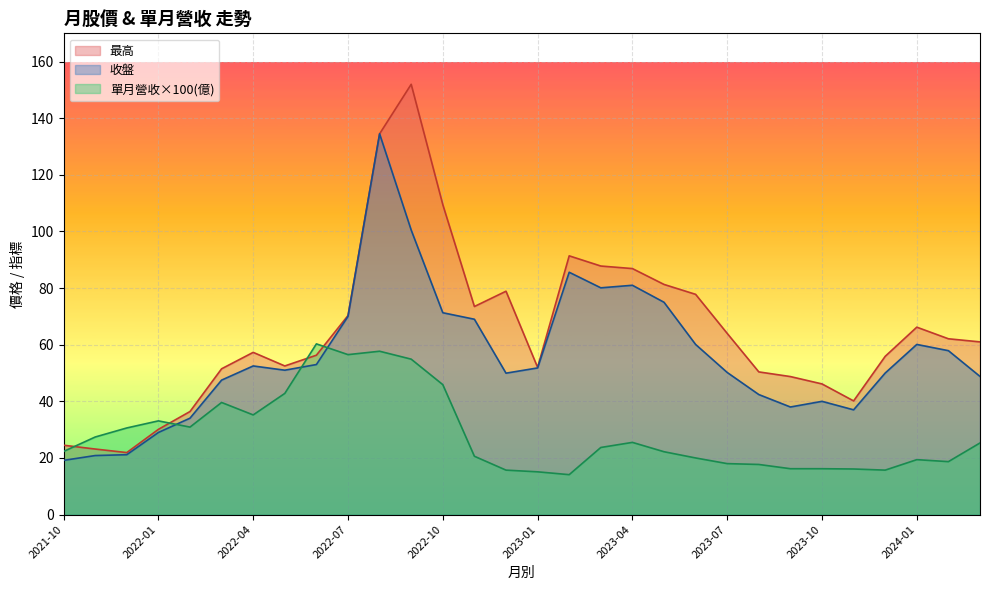

True or false: 最高 and 收盤 intersect in this chart.

False